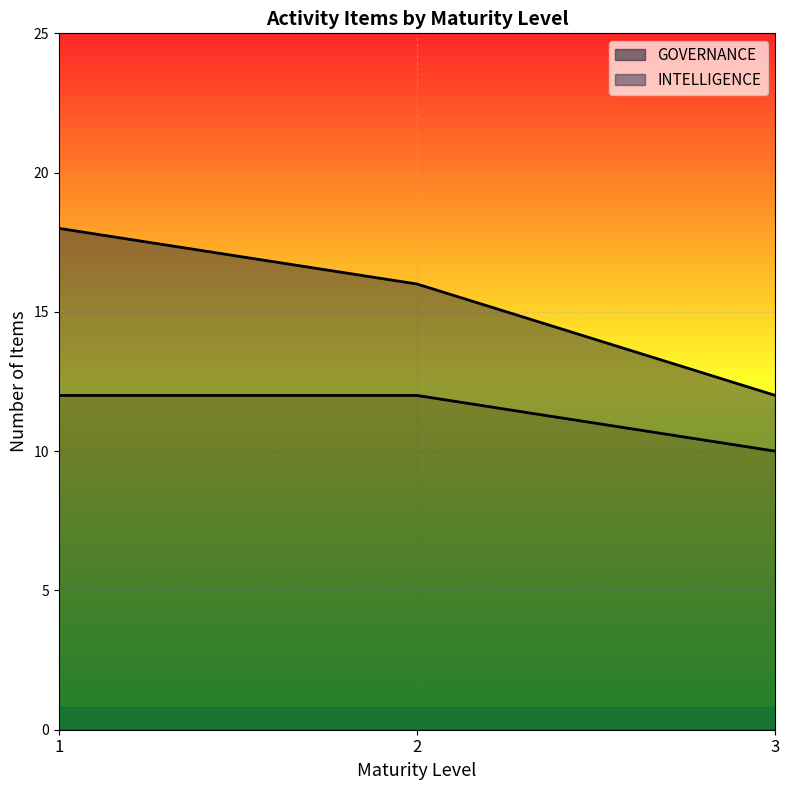

Count the INTELLIGENCE values in the range 2 to 6.

3